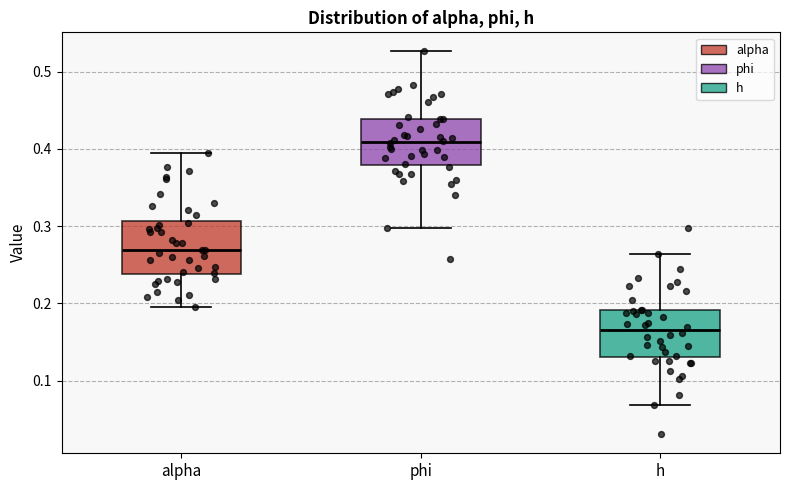

Reading left to right, read every box against the y-axis: the position of its median line, the range the box covers, and the ends of its whiskers. The values are not printed on the chart, so give them approximately, as read against the axis.

alpha: median 0.27, box 0.24 to 0.31, whiskers 0.20 to 0.39
phi: median 0.41, box 0.38 to 0.44, whiskers 0.30 to 0.53
h: median 0.17, box 0.13 to 0.19, whiskers 0.07 to 0.26